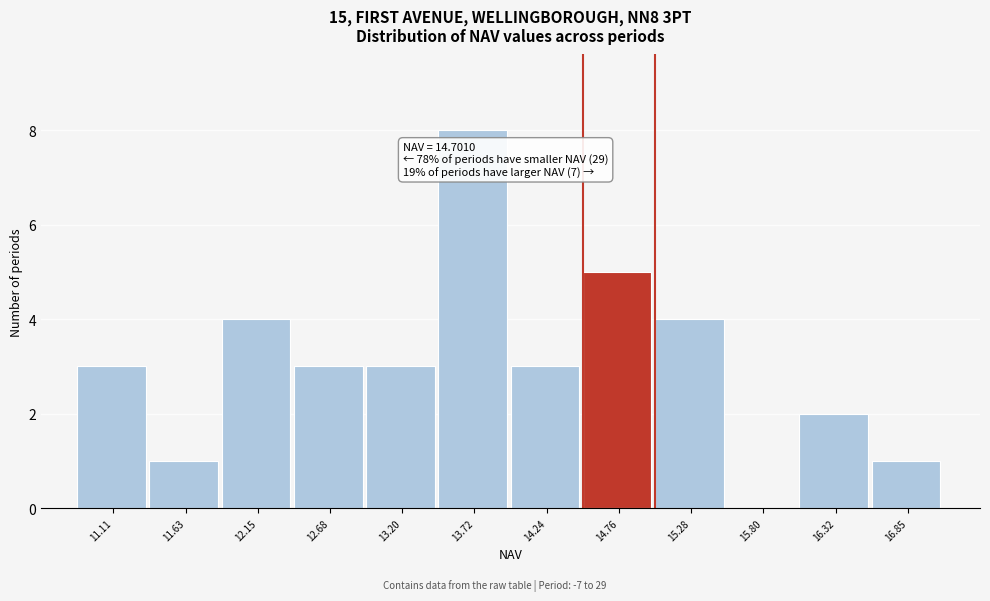

Over which range of the x-axis is the bar tallest?

13.5 to 14.0